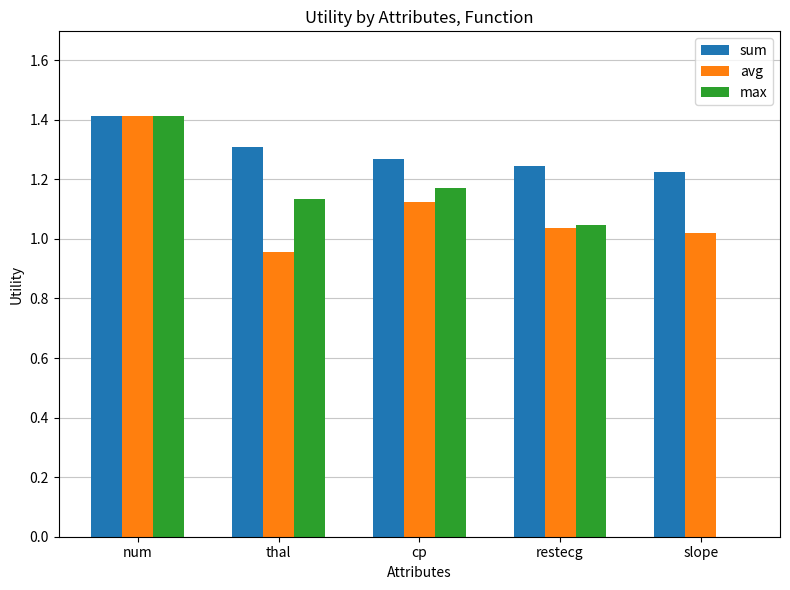

What is the sum of all max values?

4.8